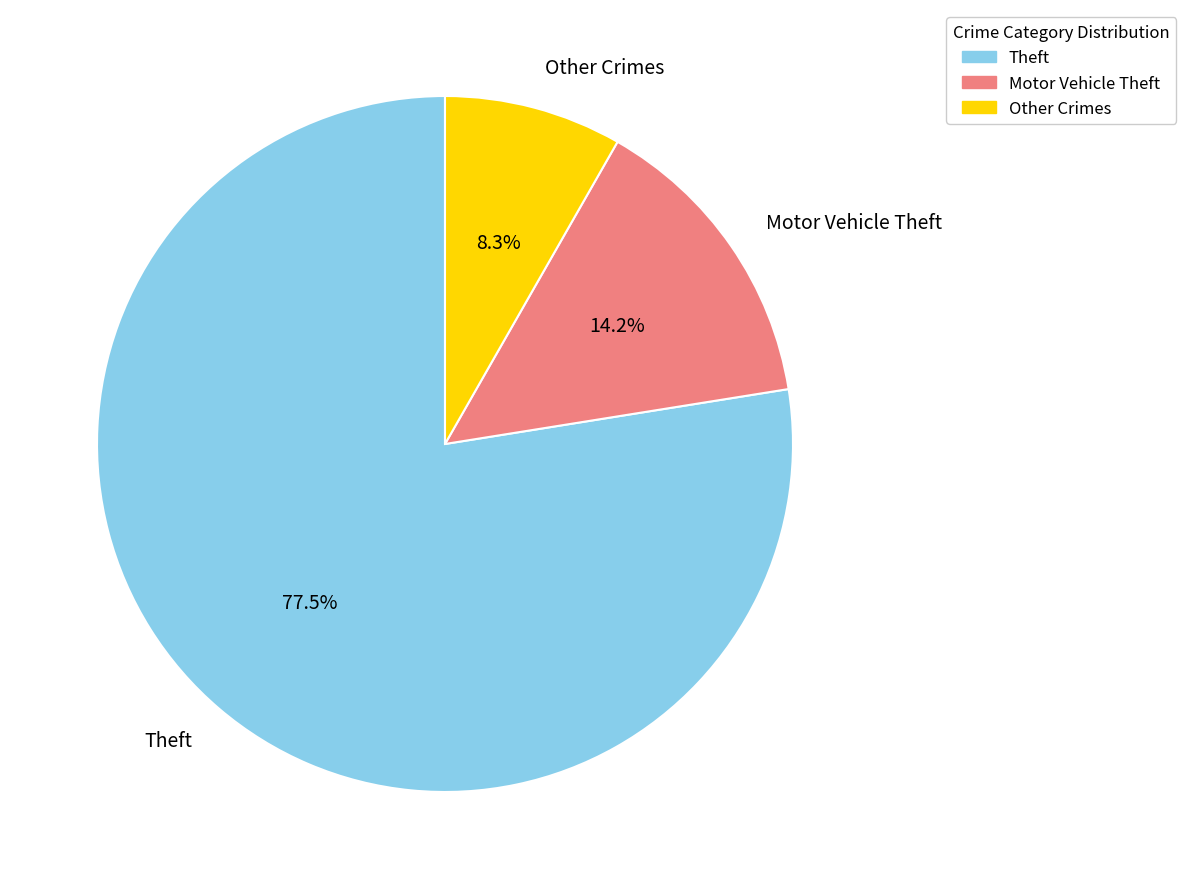

Is the sum of Motor Vehicle Theft and Other Crimes greater than half?

No